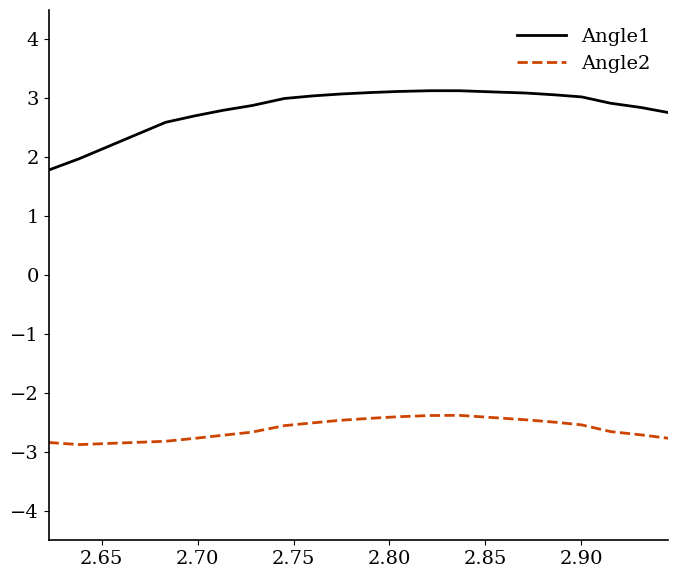

True or false: Angle1 and Angle2 cross at least once.

False